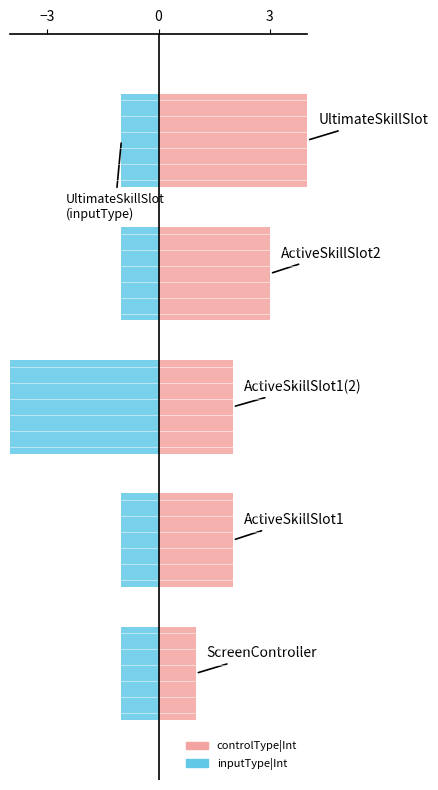

The value of controlType|Int at 4 is 4. True or false?

True